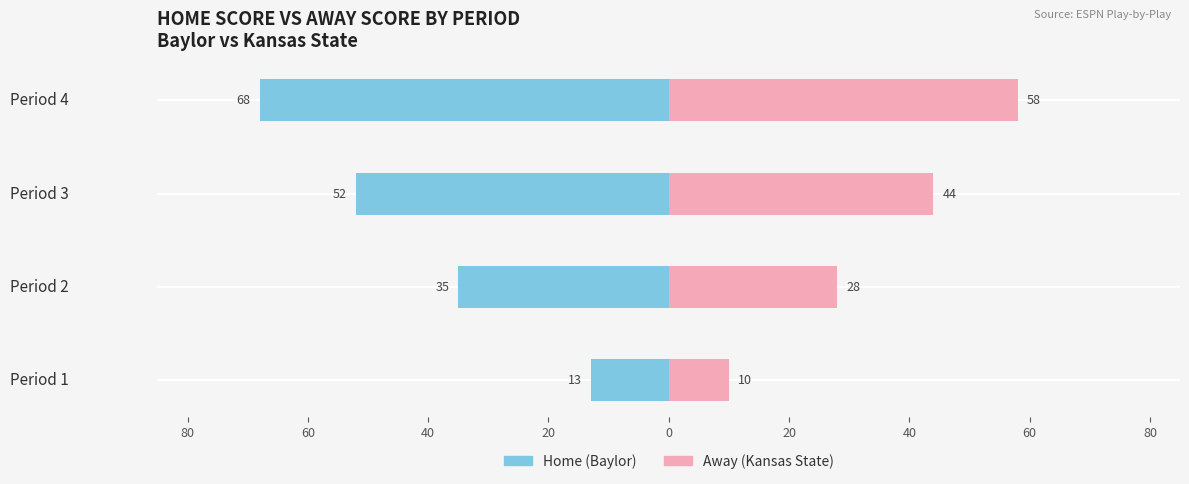

The Home (Baylor) series shows -78 at Period 3. True or false?

False